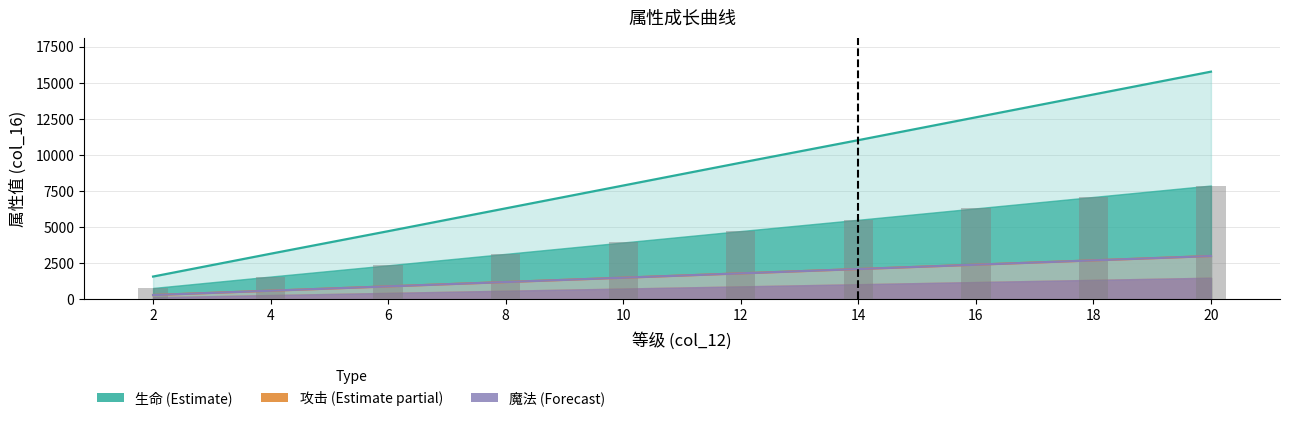

True or false: the data shows 13432 at 20.

False